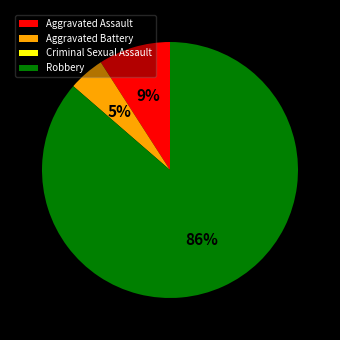

Is there any slice that represents more than half of the pie?

Yes